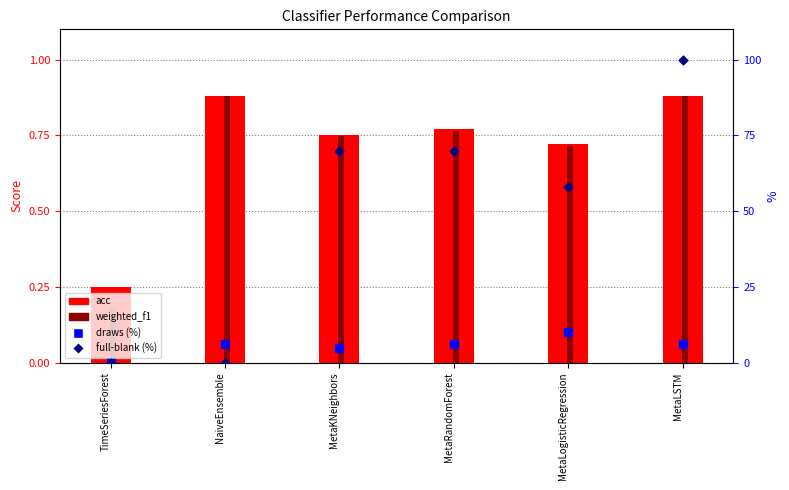

Which series has the largest total across all categories?

full-blank (%)